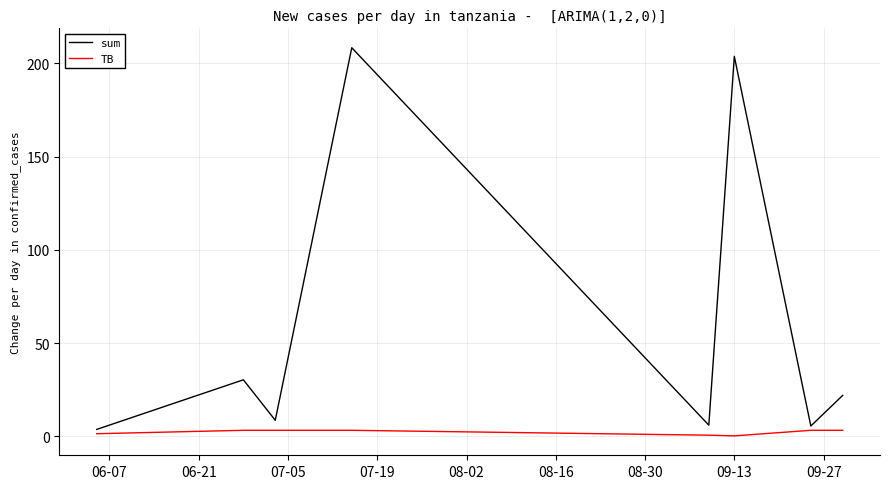

Which series has the widest spread of values?

sum